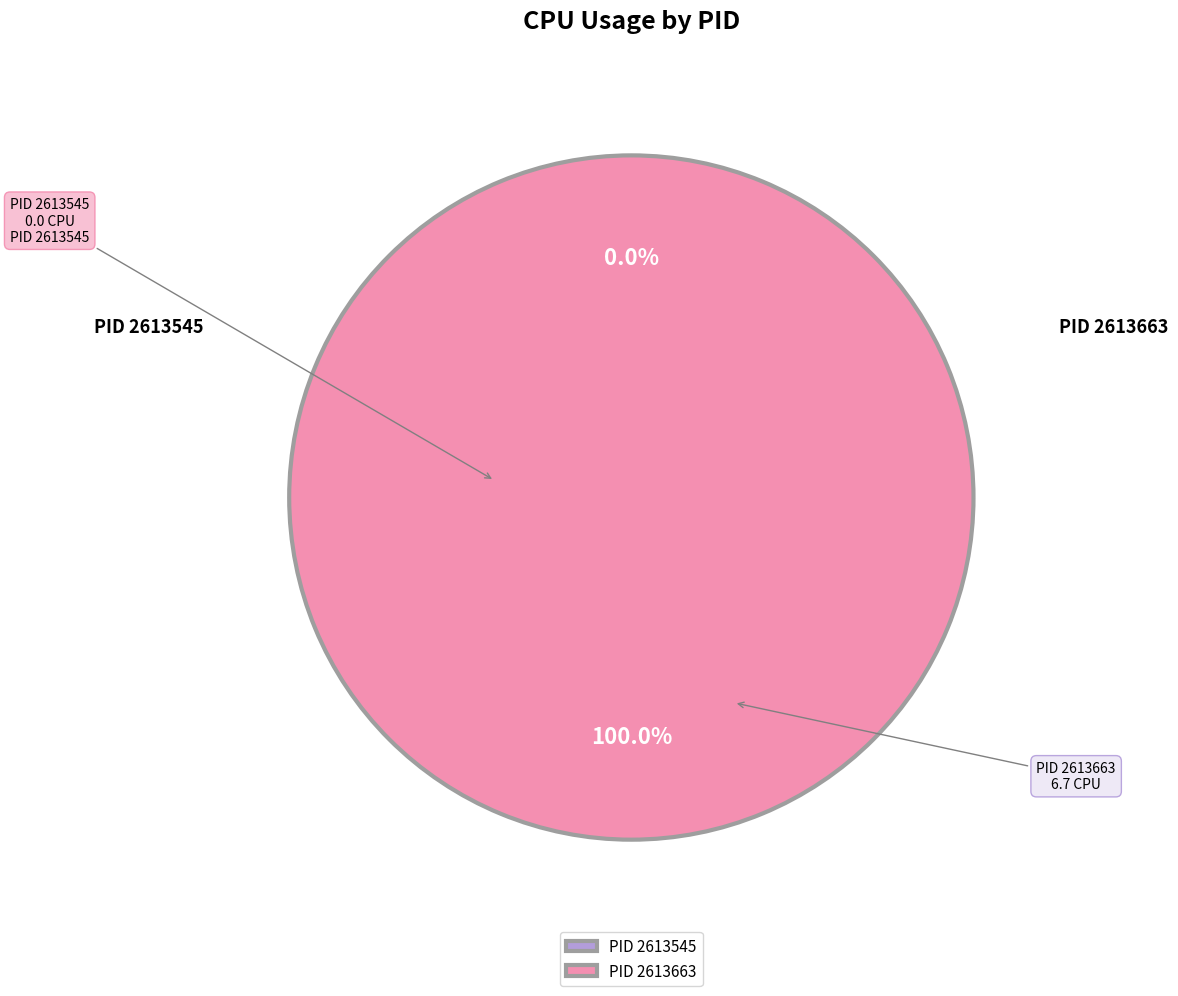

How many slices are in this pie chart?

2